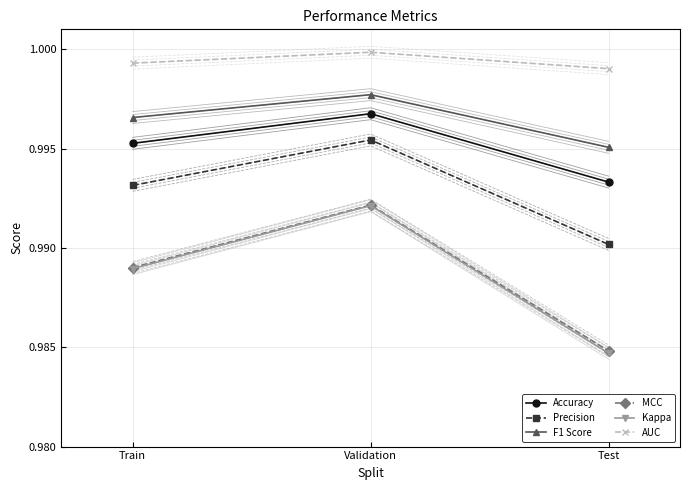

Where is Kappa nearest to the value 0?

Test